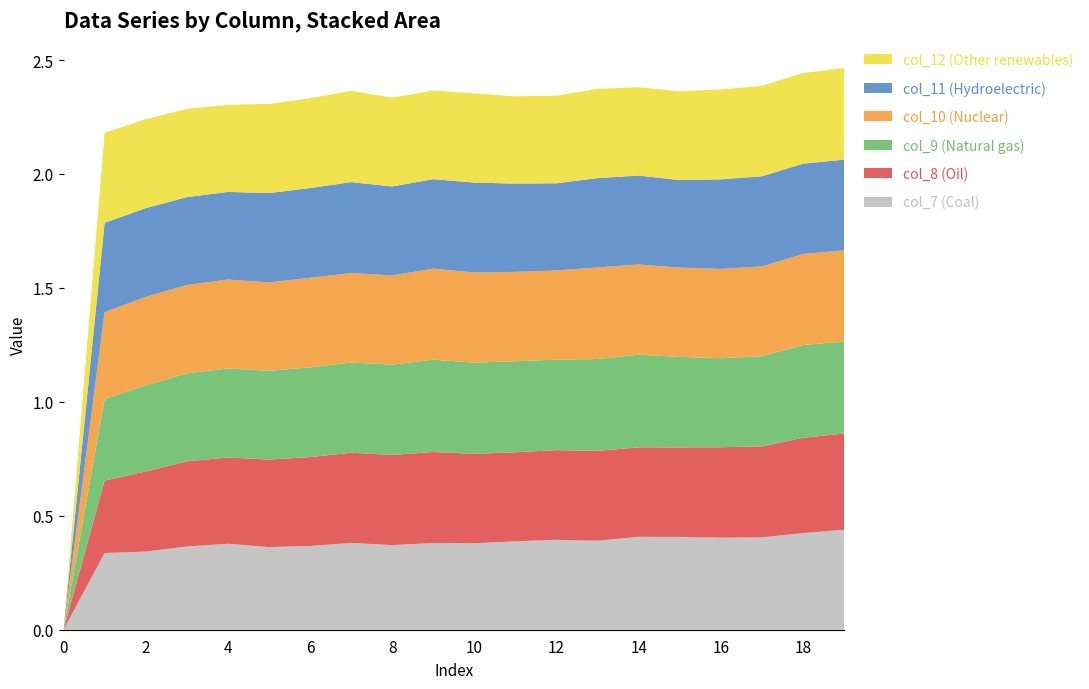

Reading left to right, extract all data points from this chart.

col_7: 0.0	0.3	0.3	0.4	0.4	0.4	0.4	0.4	0.4	0.4	0.4	0.4	0.4	0.4	0.4	0.4	0.4	0.4	0.4	0.4
col_8: 0.0	0.3	0.4	0.4	0.4	0.4	0.4	0.4	0.4	0.4	0.4	0.4	0.4	0.4	0.4	0.4	0.4	0.4	0.4	0.4
col_9: 0.0	0.4	0.4	0.4	0.4	0.4	0.4	0.4	0.4	0.4	0.4	0.4	0.4	0.4	0.4	0.4	0.4	0.4	0.4	0.4
col_10: 0.0	0.4	0.4	0.4	0.4	0.4	0.4	0.4	0.4	0.4	0.4	0.4	0.4	0.4	0.4	0.4	0.4	0.4	0.4	0.4
col_11: 0.0	0.4	0.4	0.4	0.4	0.4	0.4	0.4	0.4	0.4	0.4	0.4	0.4	0.4	0.4	0.4	0.4	0.4	0.4	0.4
col_12: 0.0	0.4	0.4	0.4	0.4	0.4	0.4	0.4	0.4	0.4	0.4	0.4	0.4	0.4	0.4	0.4	0.4	0.4	0.4	0.4